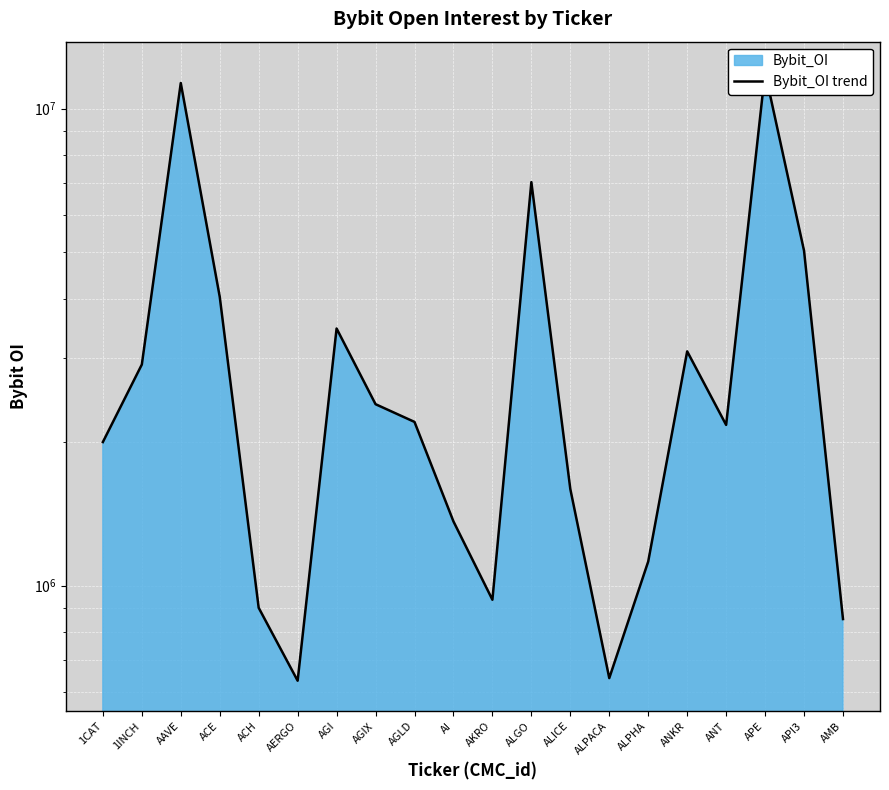

What is the value of the 20th point from the left?

851372